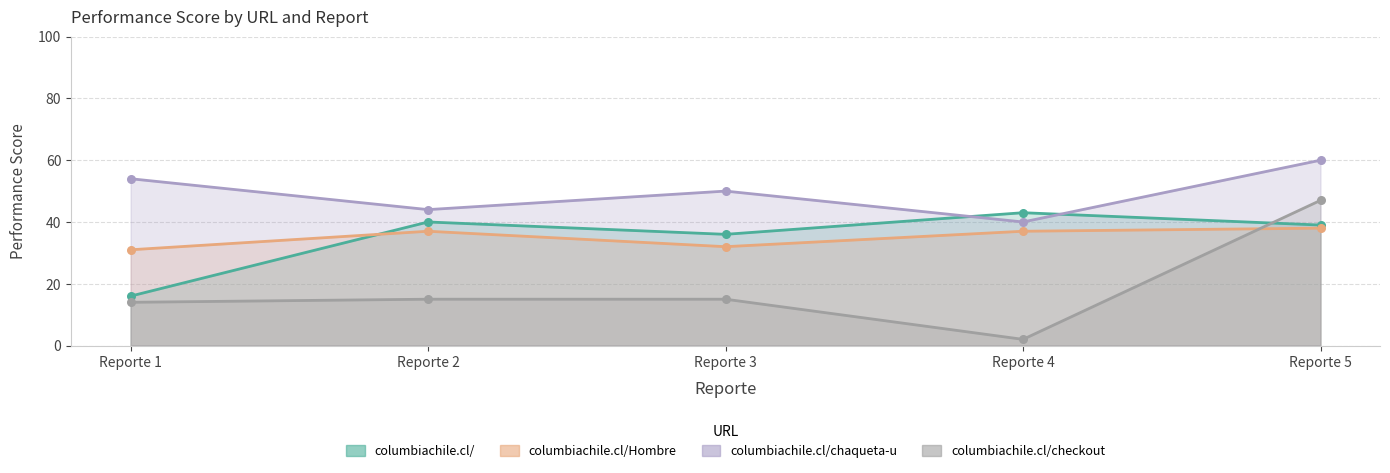

At which category is the sum across all series the highest?

Reporte 5